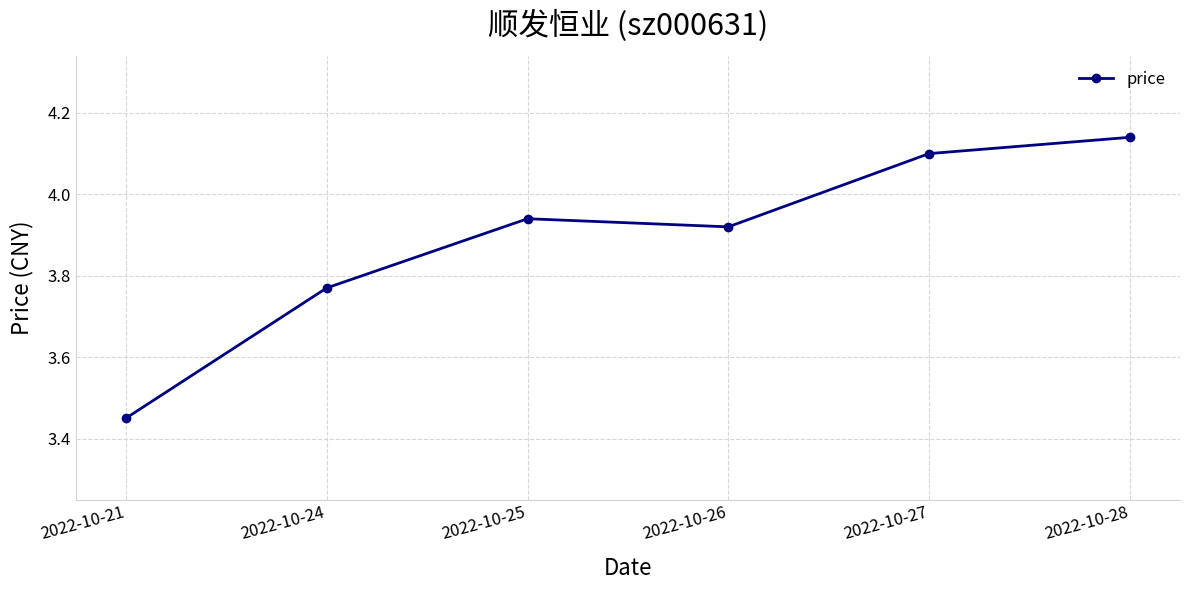

How many interior local peaks (higher than both neighbors) does the data have?

1